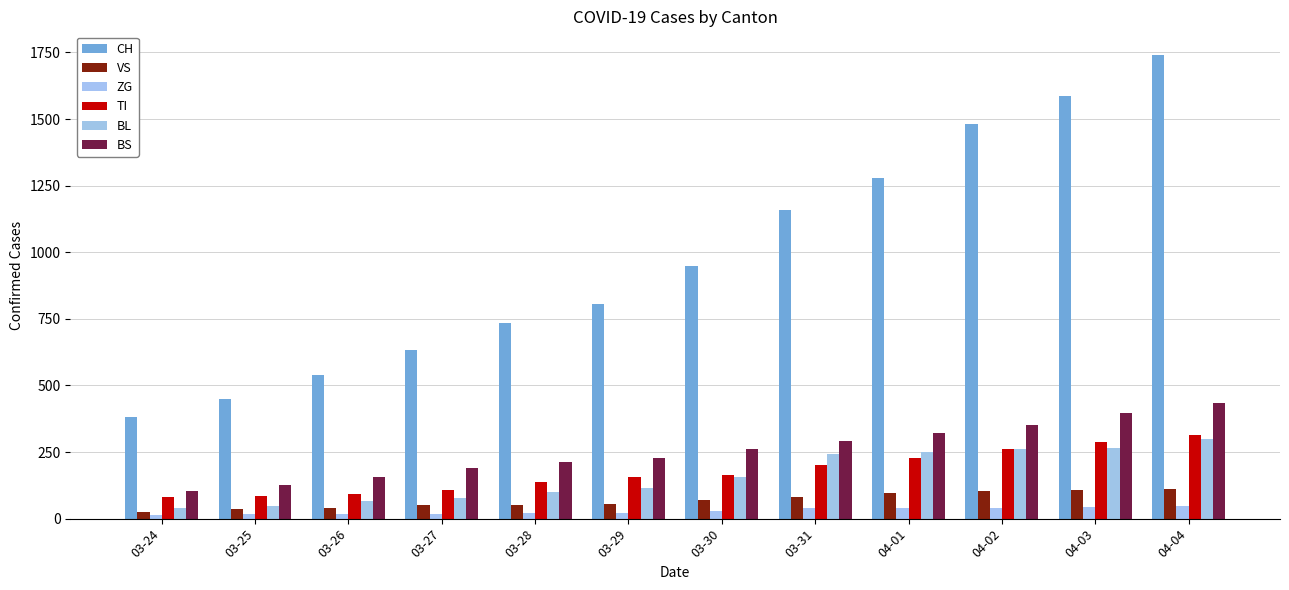

Between 04-04 and 03-28, which is larger?

04-04